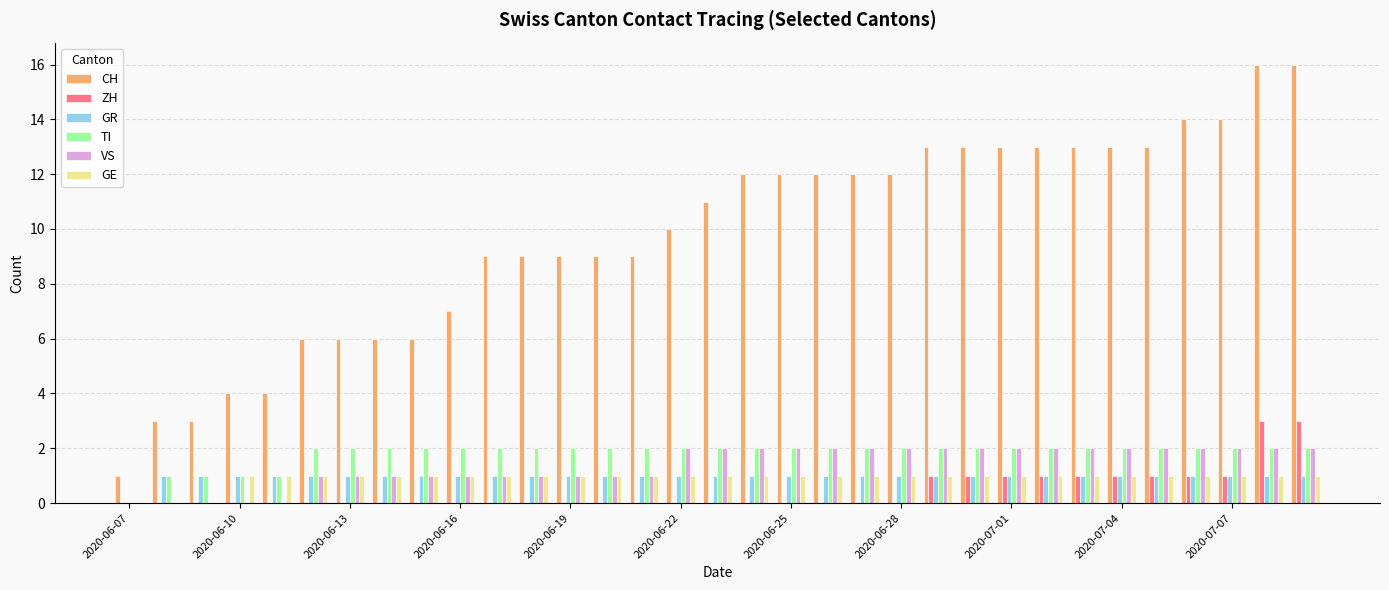

What is the sum of all GR values?

32